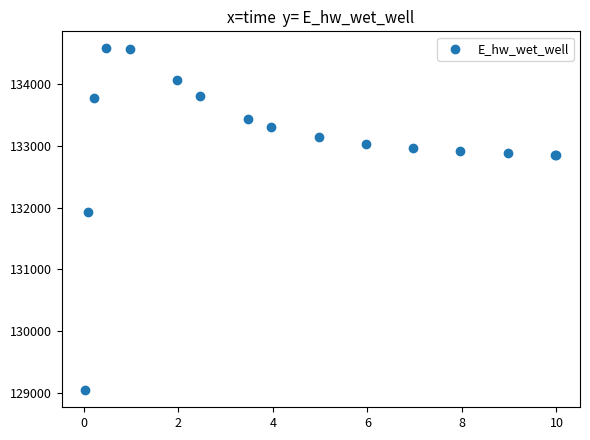

What Y value in the scatter plot is closest to 131810?

131930.6